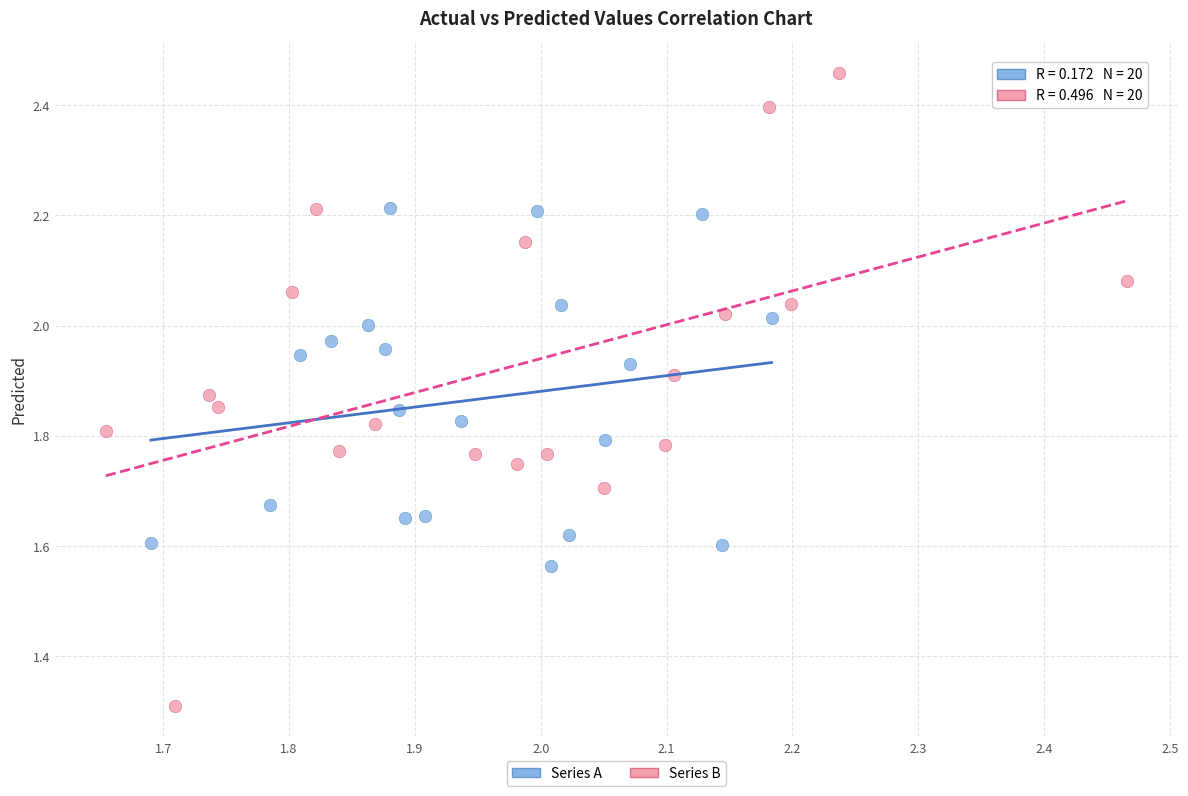

Which series reaches the maximum Y coordinate?

Series B